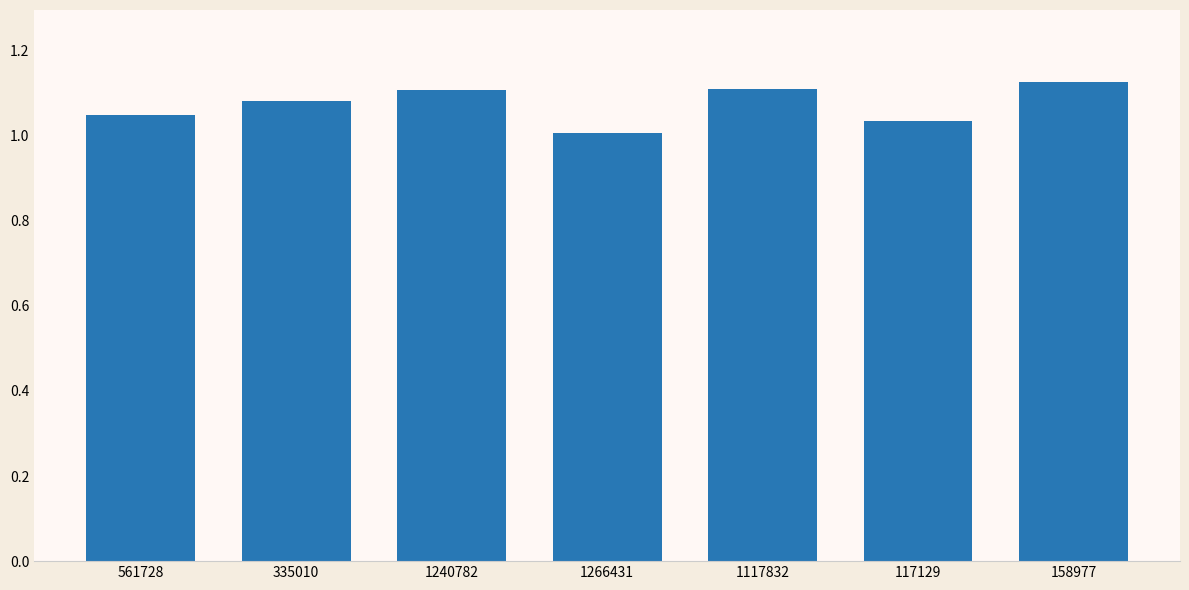

At which category does the chart reach its minimum across all series?

1266431